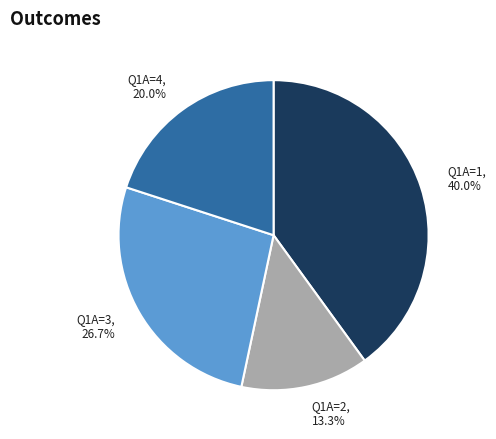

Approximately how many times larger is the value at Q1A=4 compared to Q1A=3?

0.7